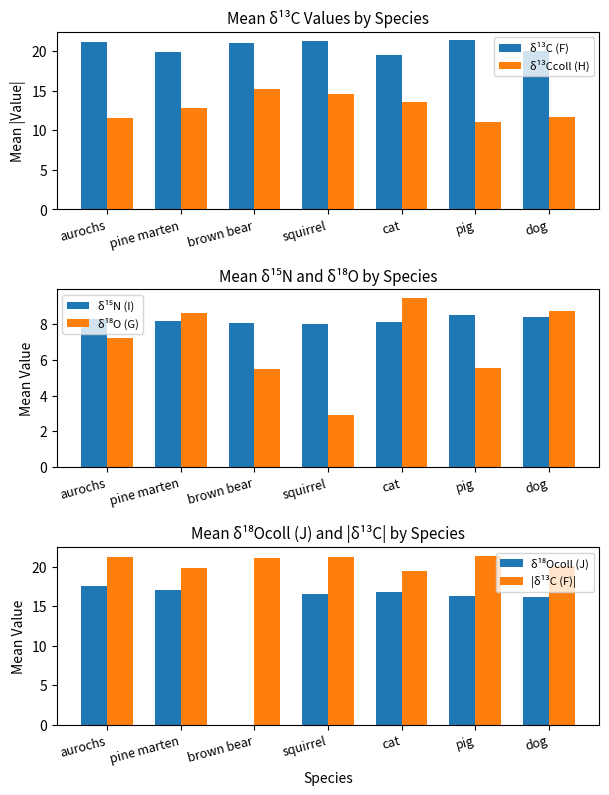

What is the sum of all δ¹⁸O (G) values?

48.1